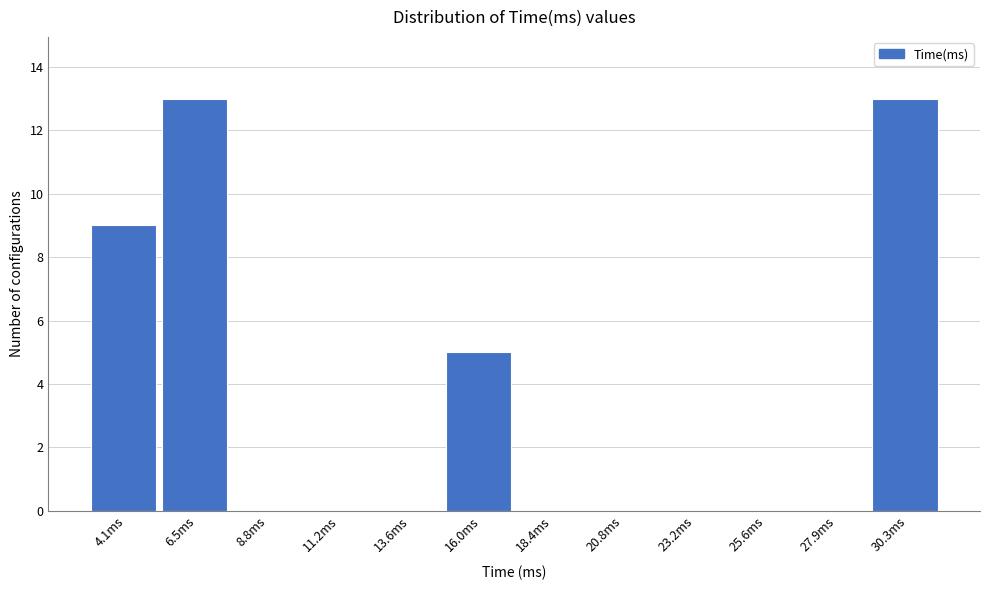

Reading left to right, transcribe all the data shown in this chart.

4.1ms=9	6.5ms=13	8.8ms=0	11.2ms=0	13.6ms=0	16.0ms=5	18.4ms=0	20.8ms=0	23.2ms=0	25.6ms=0	27.9ms=0	30.3ms=13